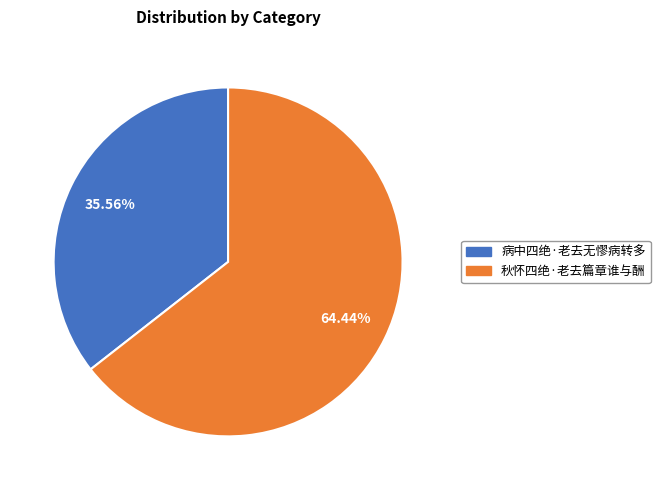

How many slices are in this pie chart?

2